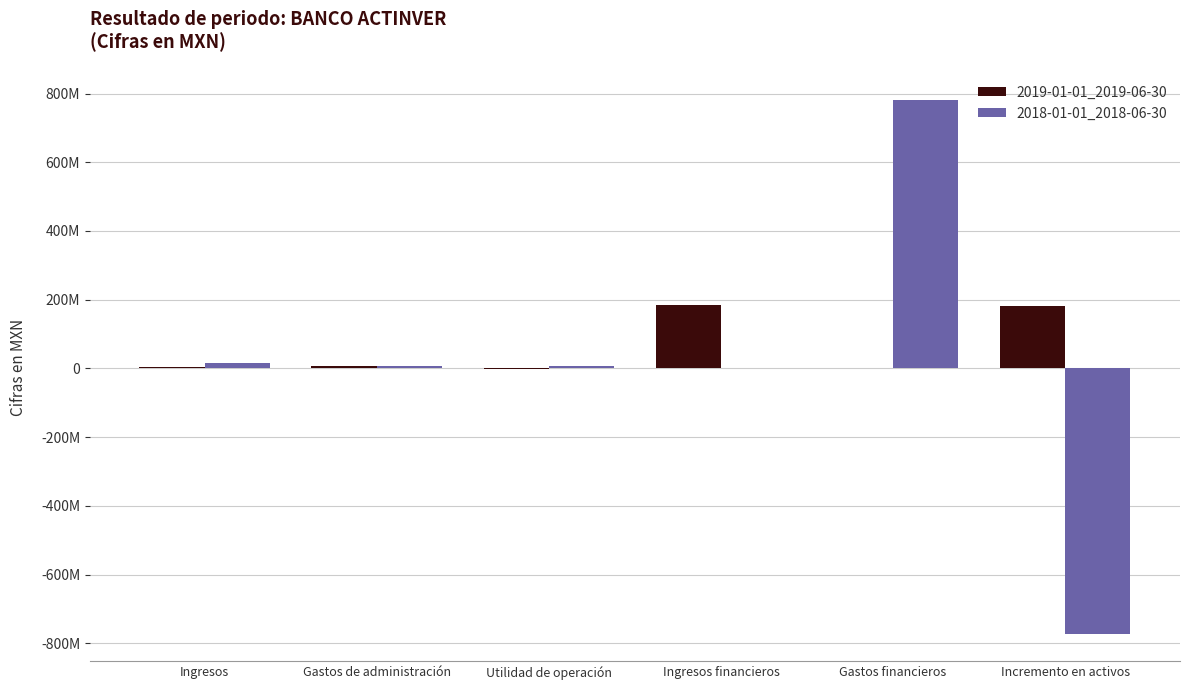

Are the bars grouped side by side (vs. stacked)?

Yes